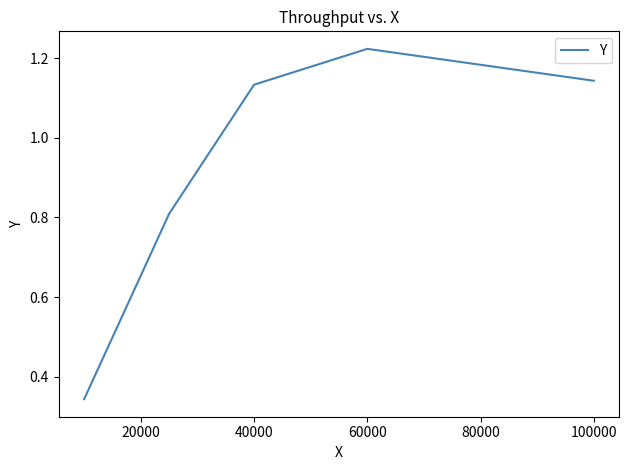

What is the difference between the maximum and second lowest values?

0.4